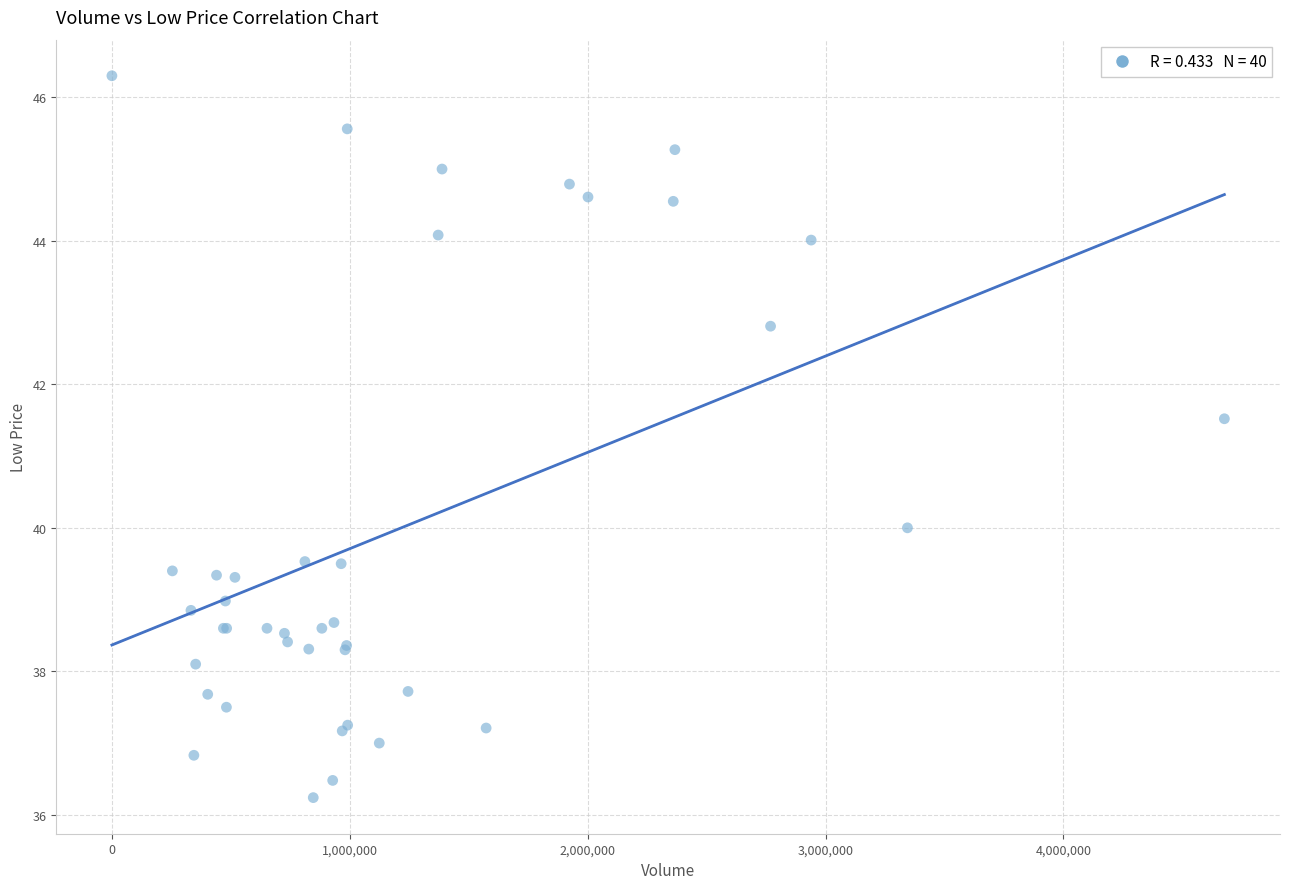

What Y value in the scatter plot is closest to 41?

41.5